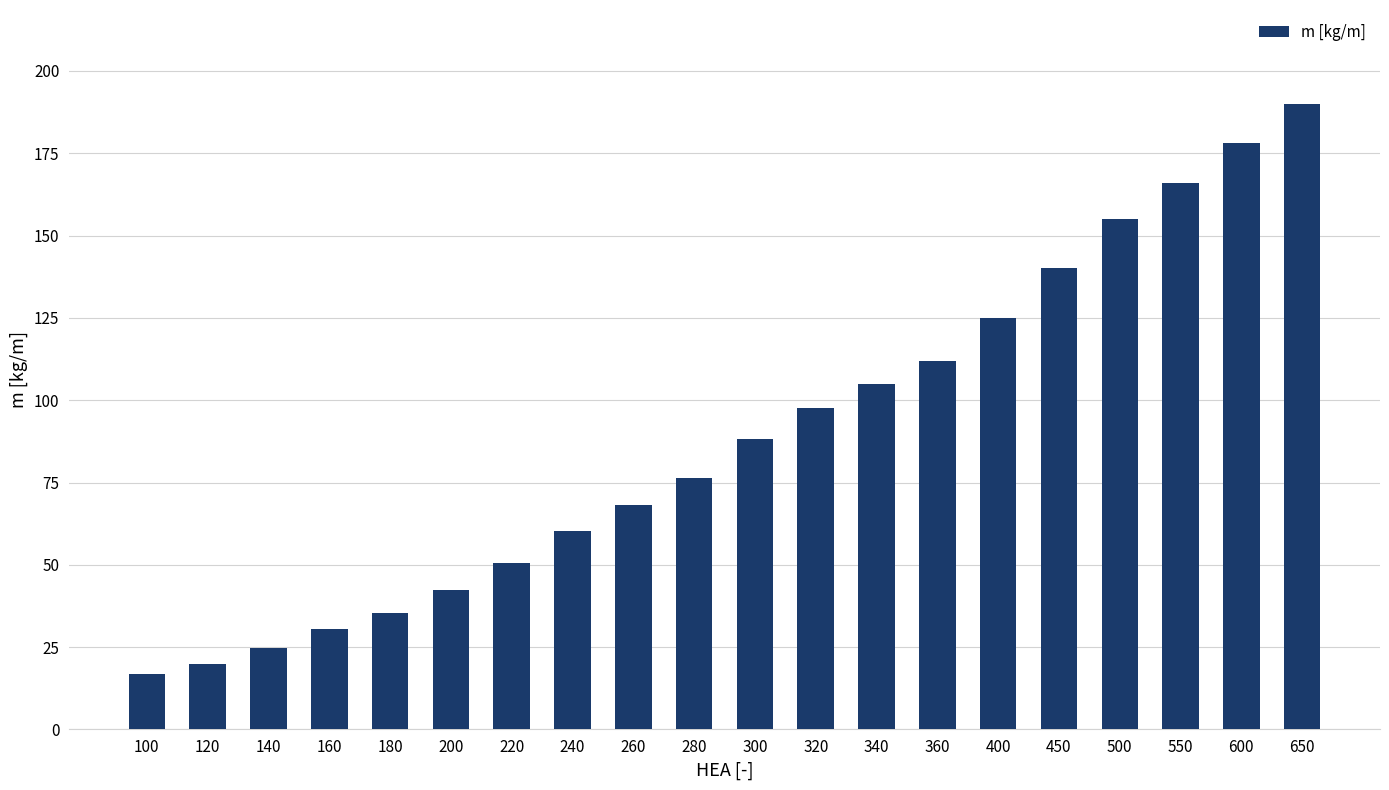

Read the value at 180.

35.5